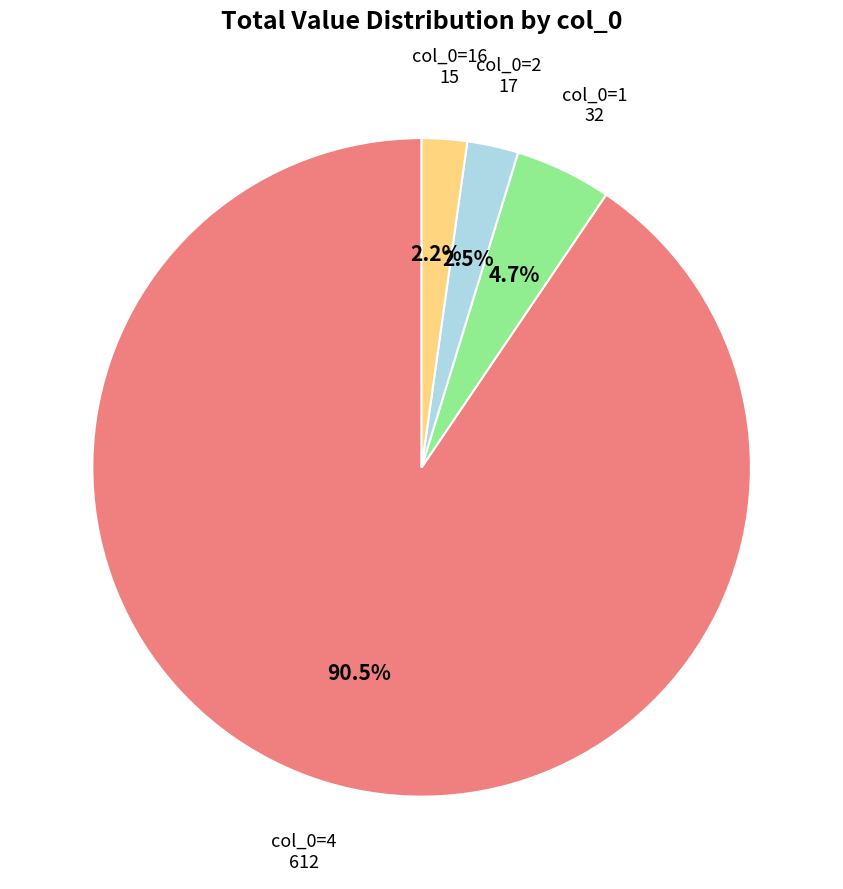

Is there a majority slice in this chart?

Yes